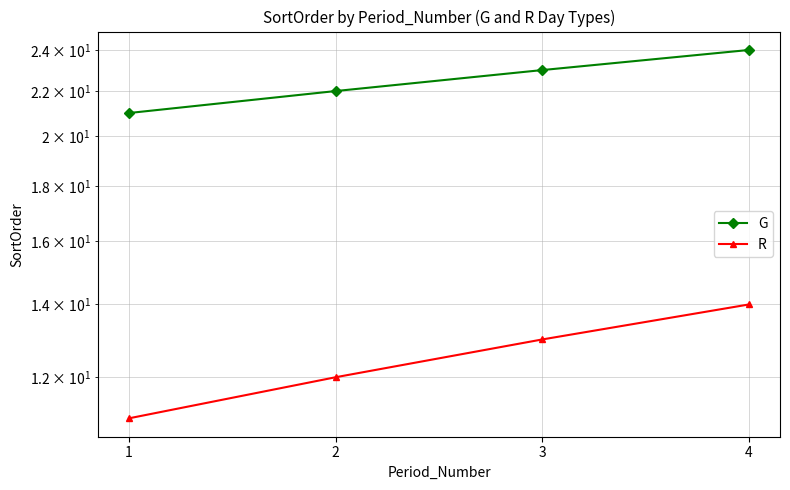

True or false: R and G intersect in this chart.

False